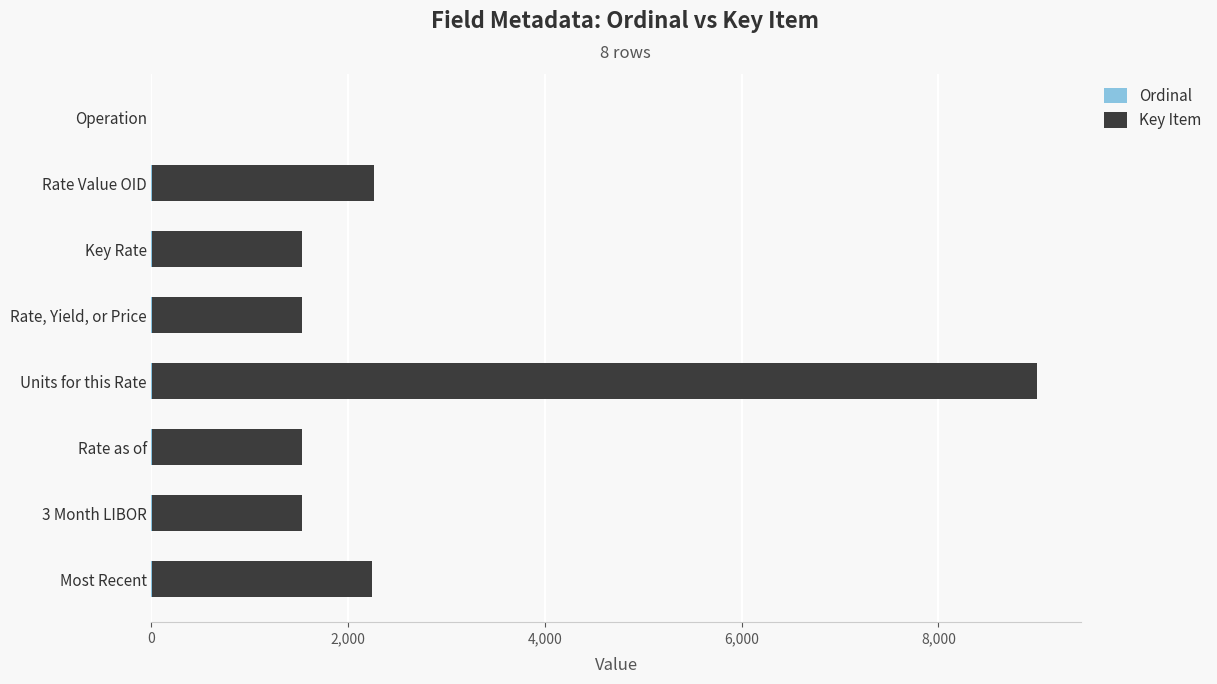

At which category is the sum across all series the highest?

Units for this Rate